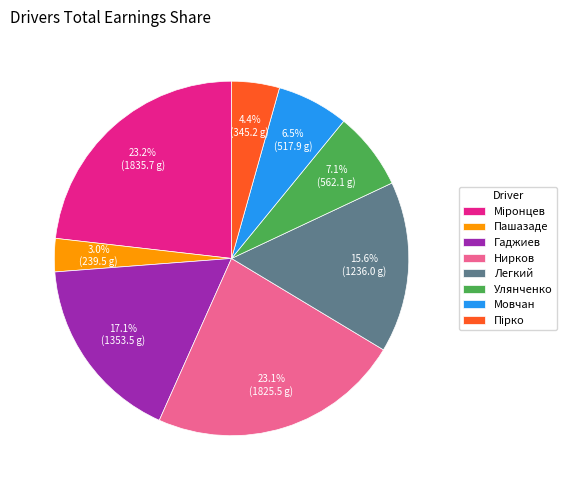

Count the number of slices in the pie.

8